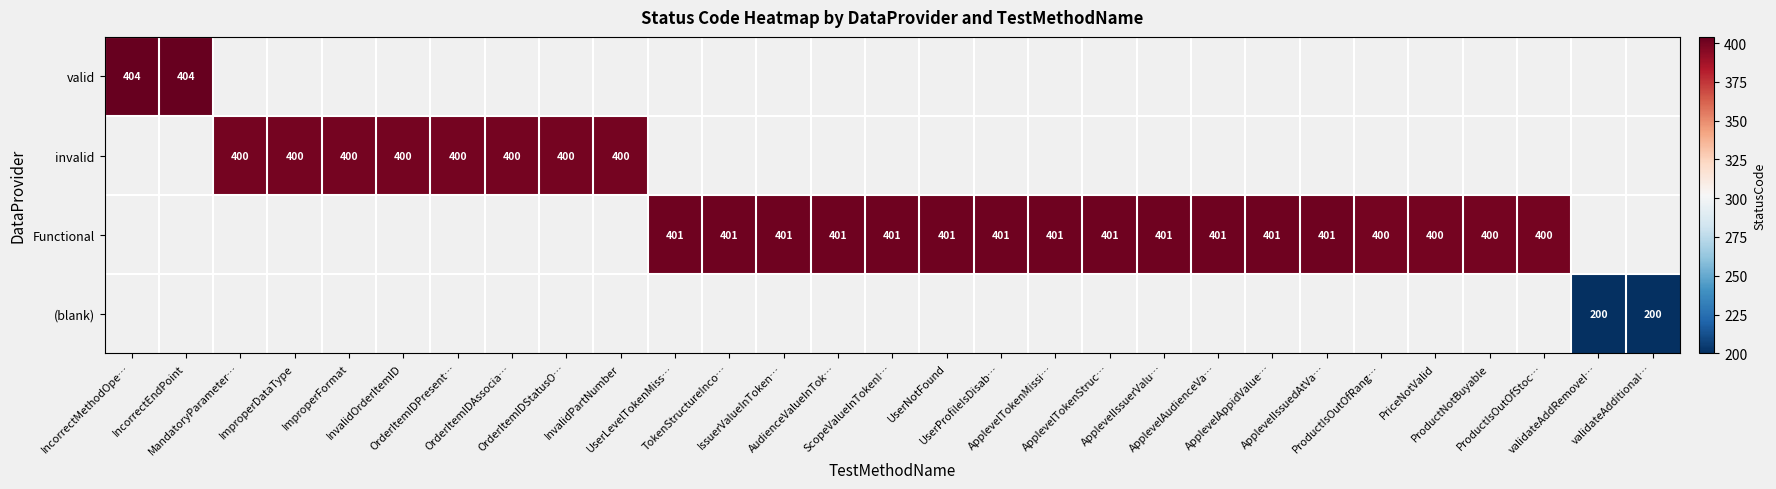

Count the number of categories in the chart.

29